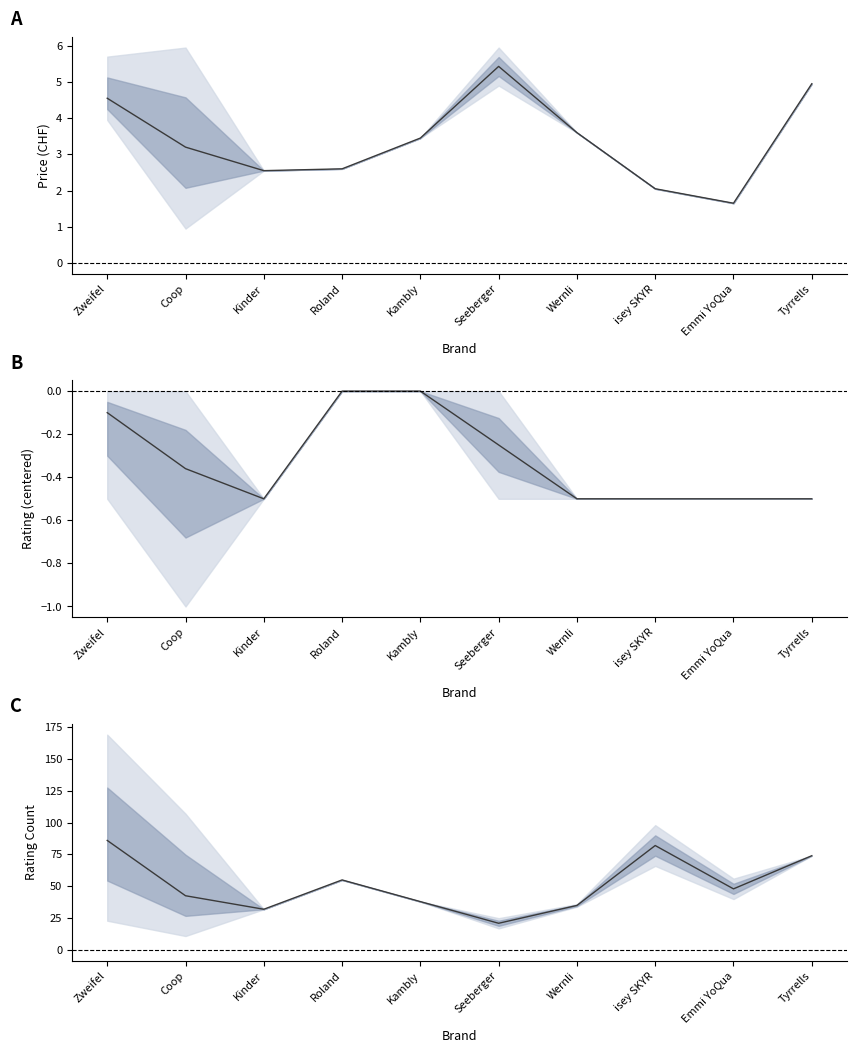

Read the avg_price value at Coop.

3.2